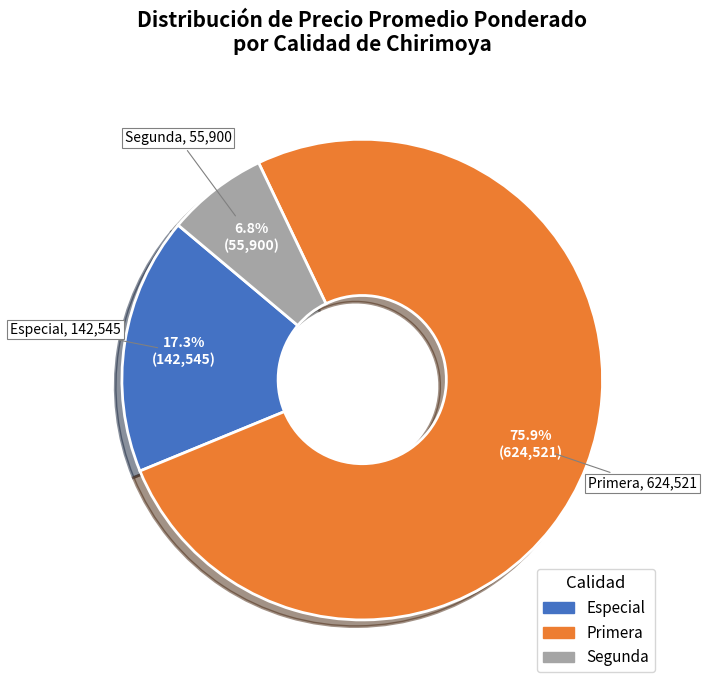

Is there a majority slice in this chart?

Yes